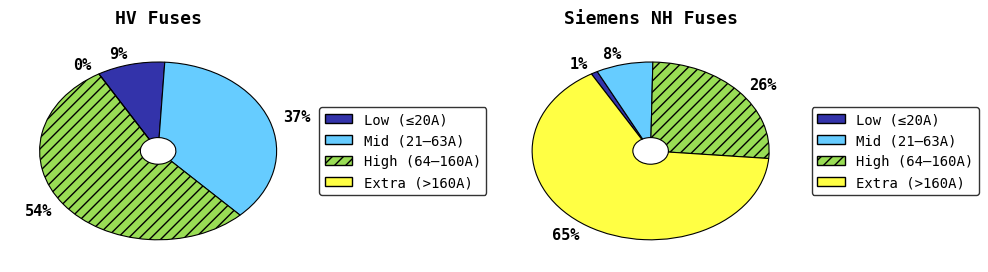

The HV 25A slice represents 19% of the pie. True or false?

False